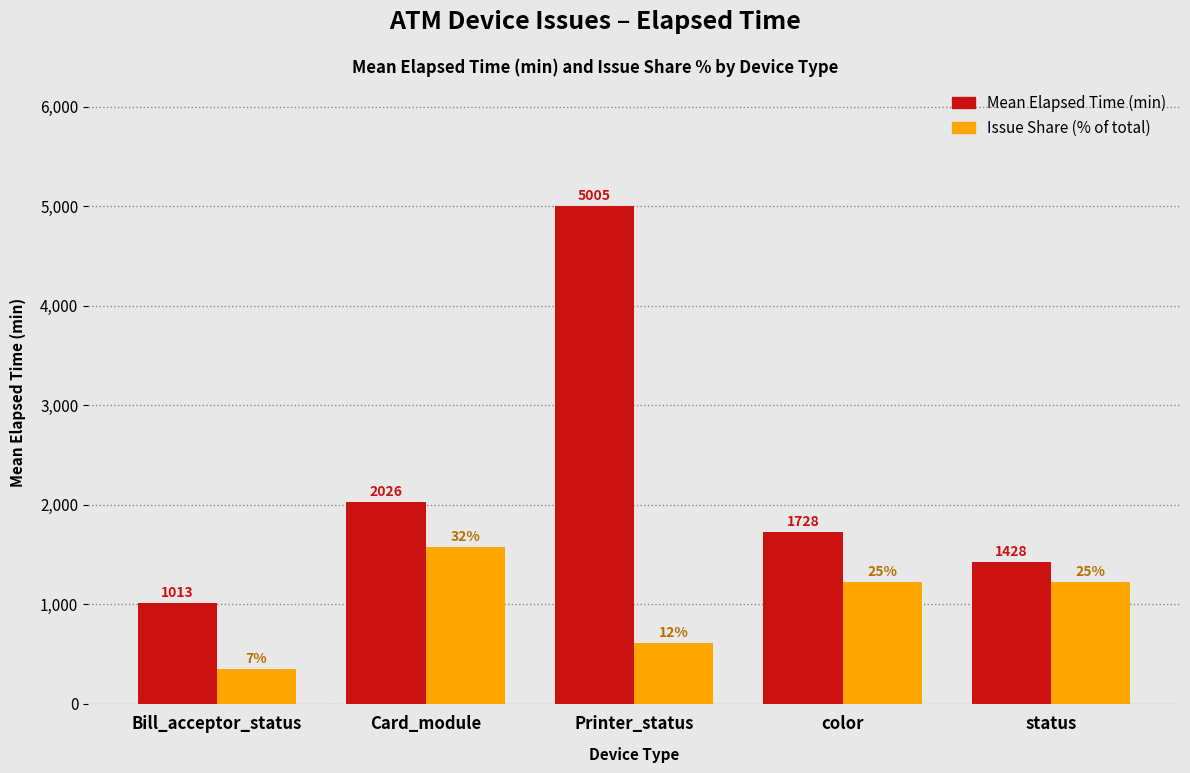

At which category is the sum across all series the highest?

Printer_status